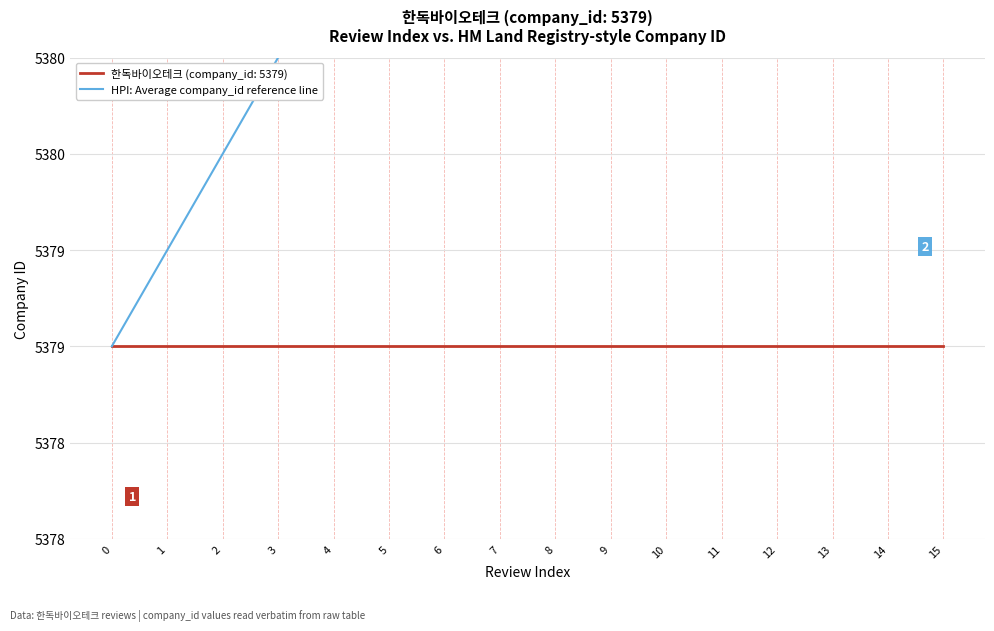

True or false: the data has more than 0 interior local peaks.

False